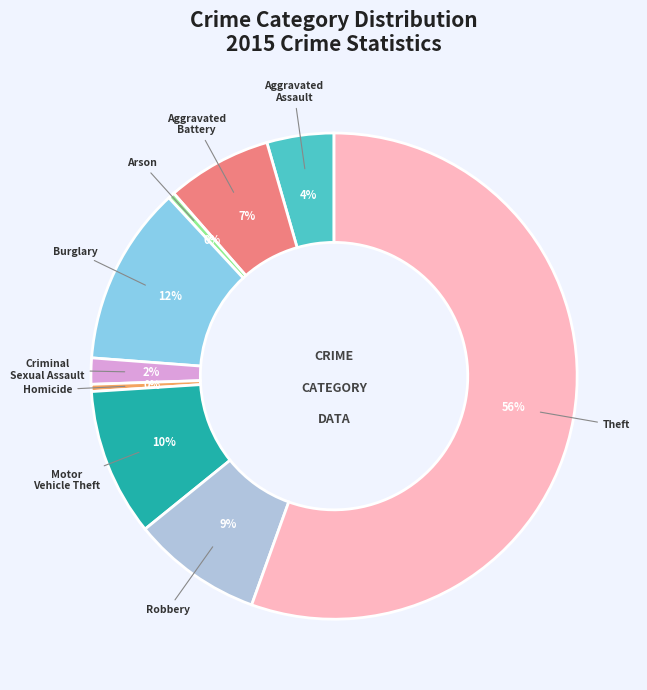

Count the number of slices in the pie.

9